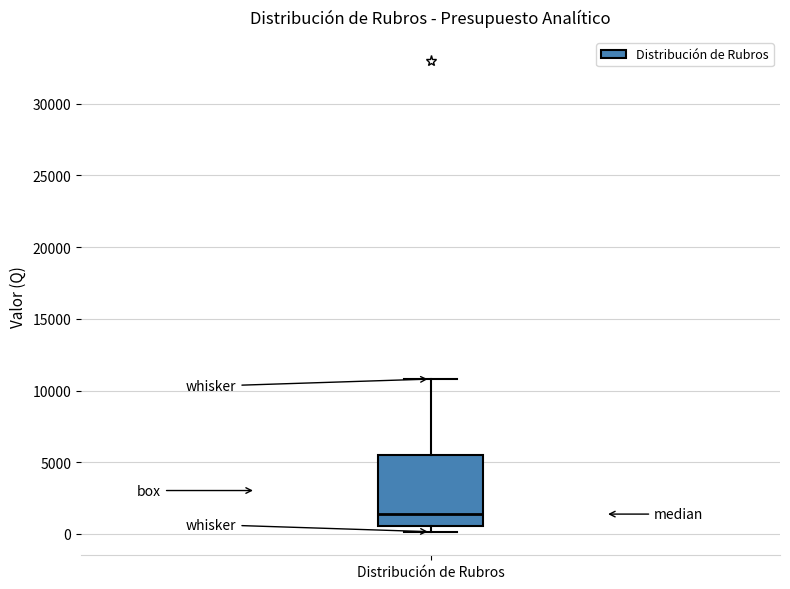

Where is the upper edge of the box for Distribución de Rubros on the y-axis? The values are not printed on the chart, so give them approximately, as read against the axis.

5500